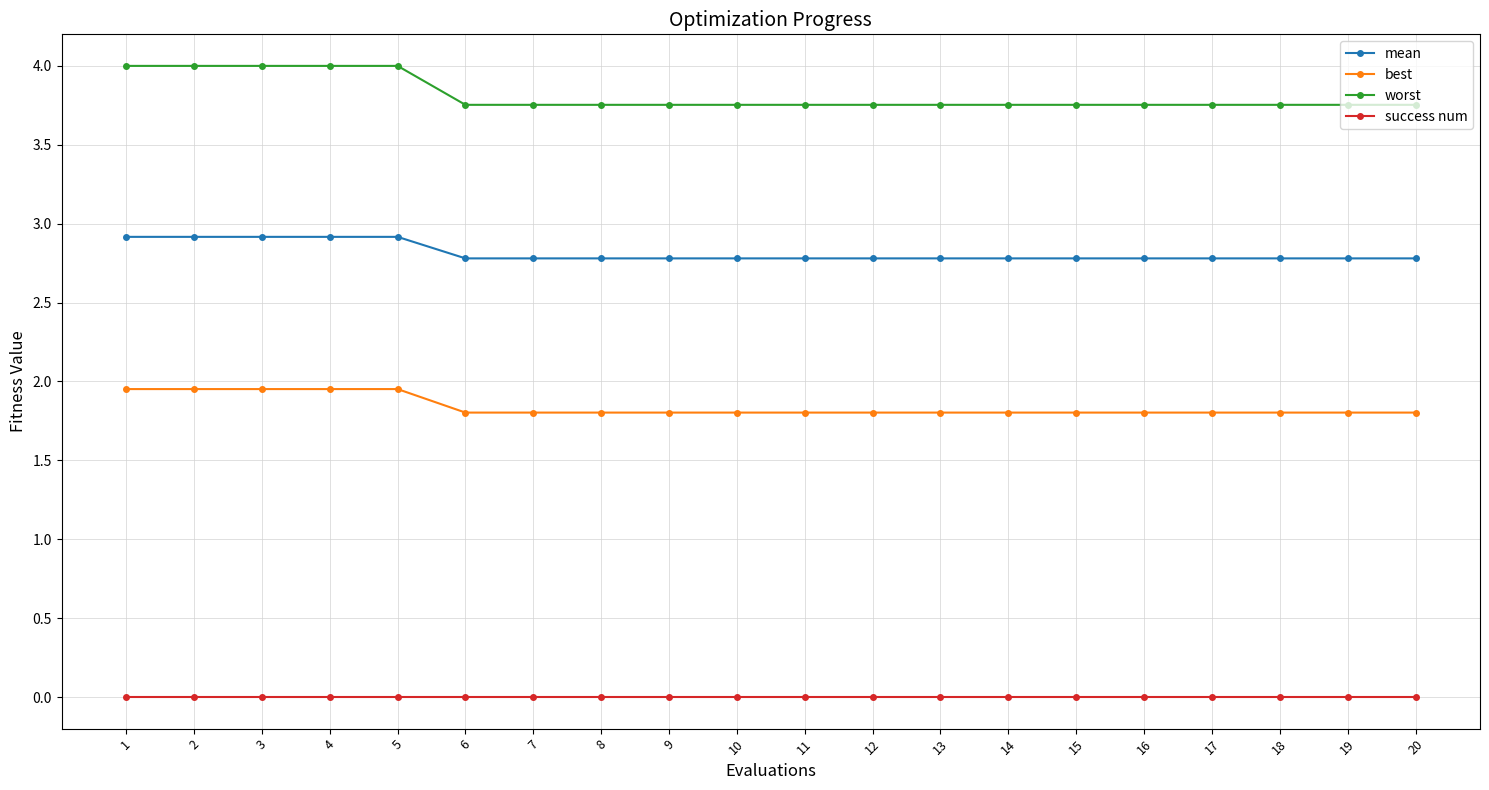

What is the value of the best point at the 18th from the left?

1.8